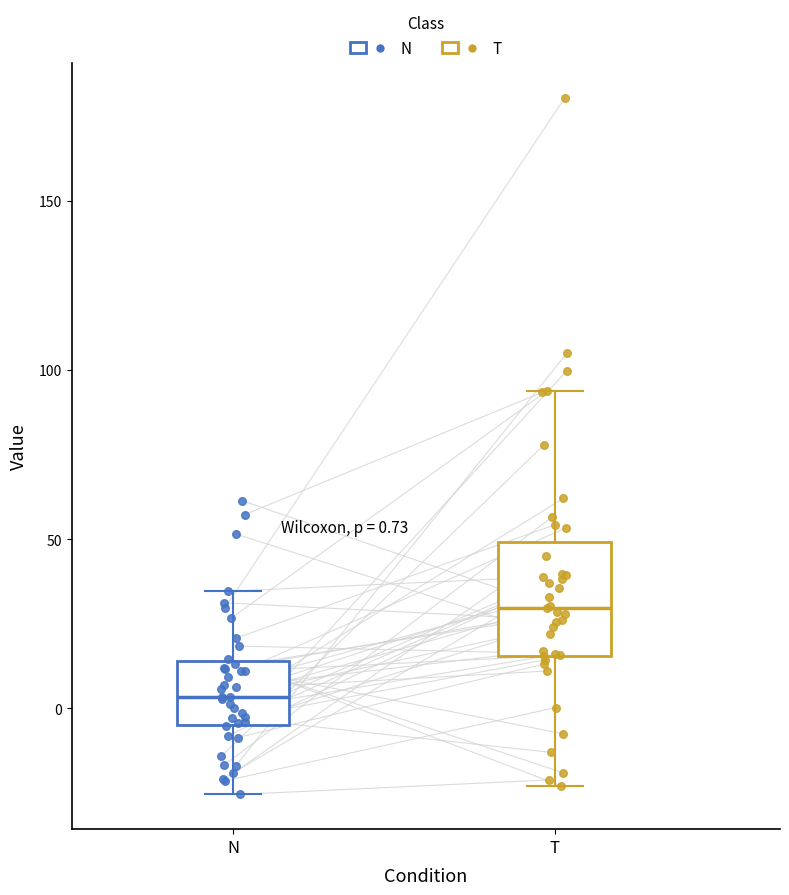

Which box's median line is the highest?

T